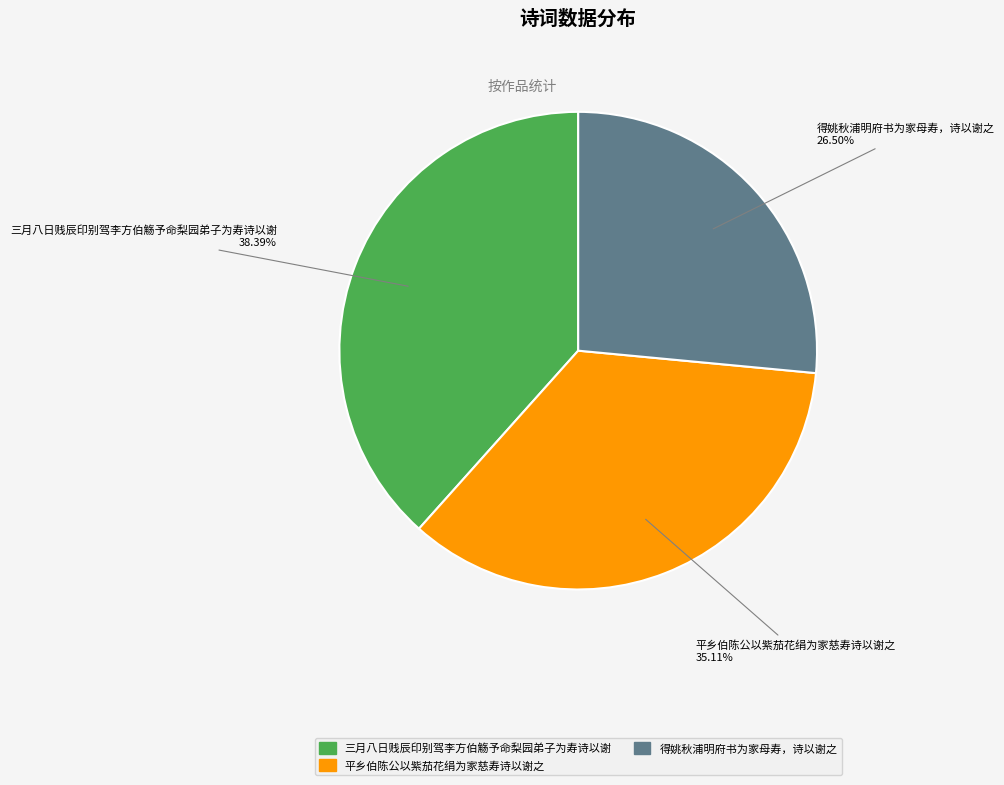

Does any single category account for the majority?

No